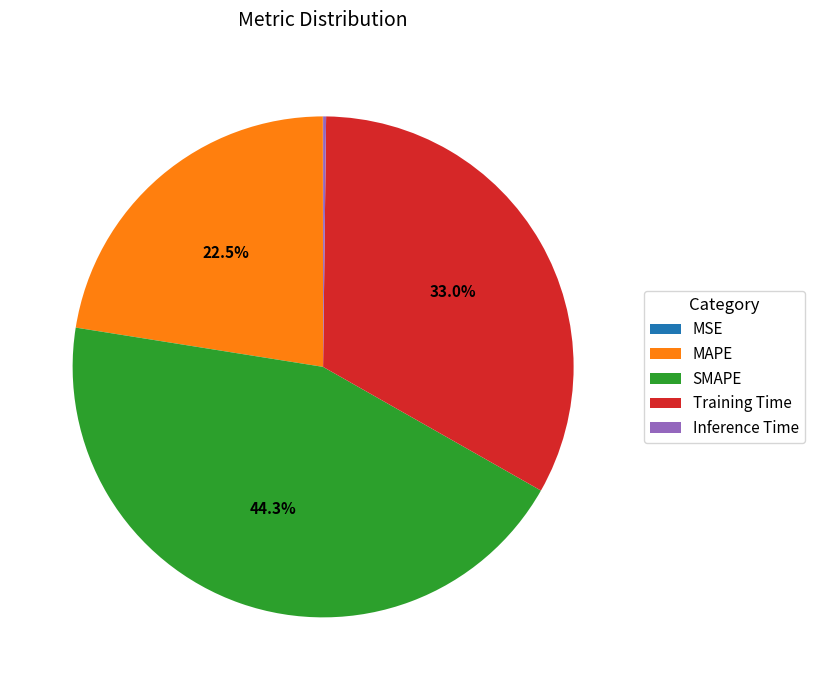

Which slice is the largest?

SMAPE